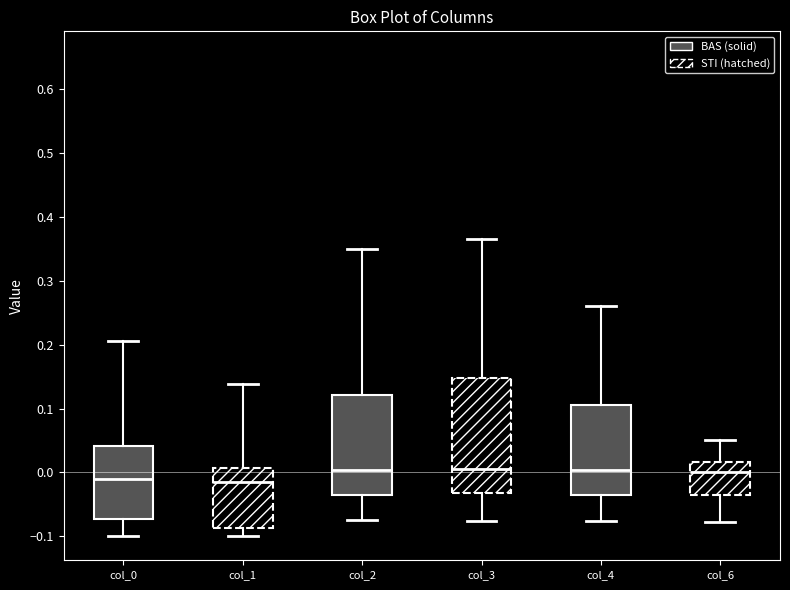

Where does the lower whisker of the box for col_4 end on the y-axis? The values are not printed on the chart, so give them approximately, as read against the axis.

-0.08